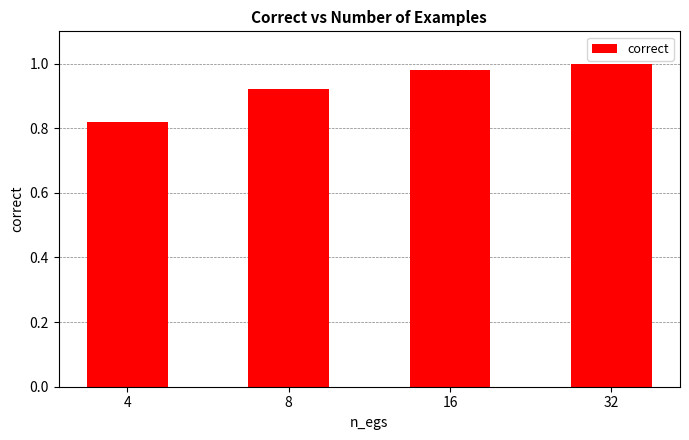

Which category has the lowest value across all series?

4